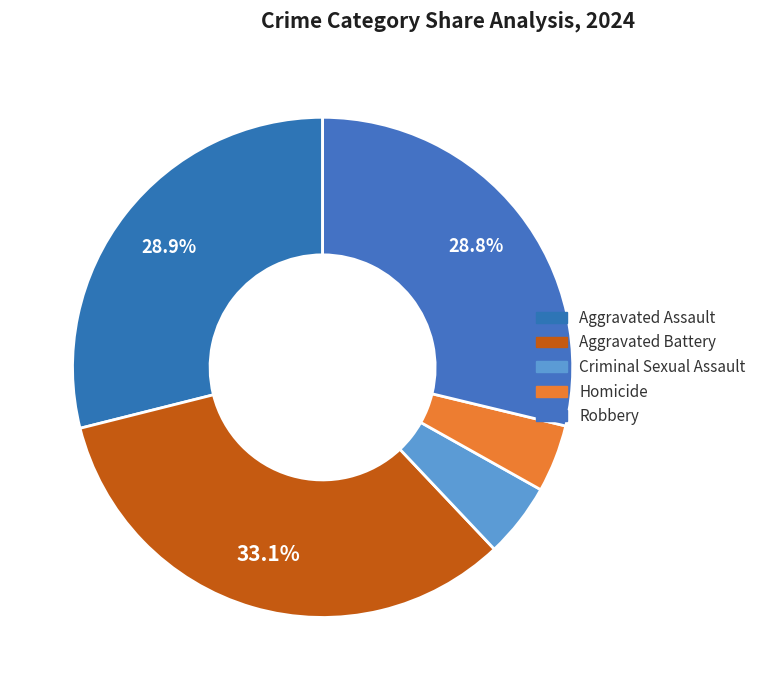

Does Homicide account for over 50% of the chart?

No